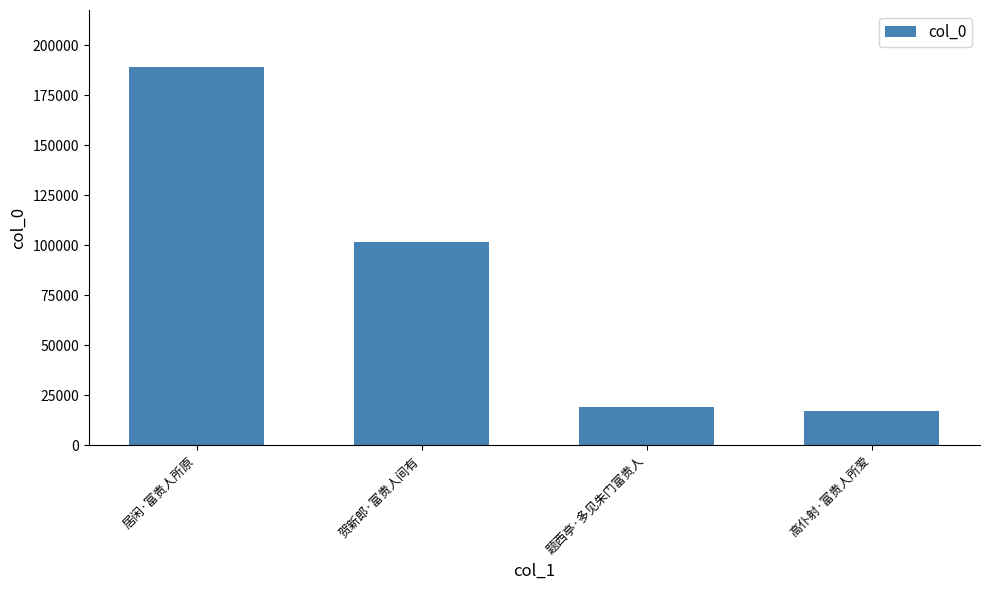

Are the bars horizontal?

No